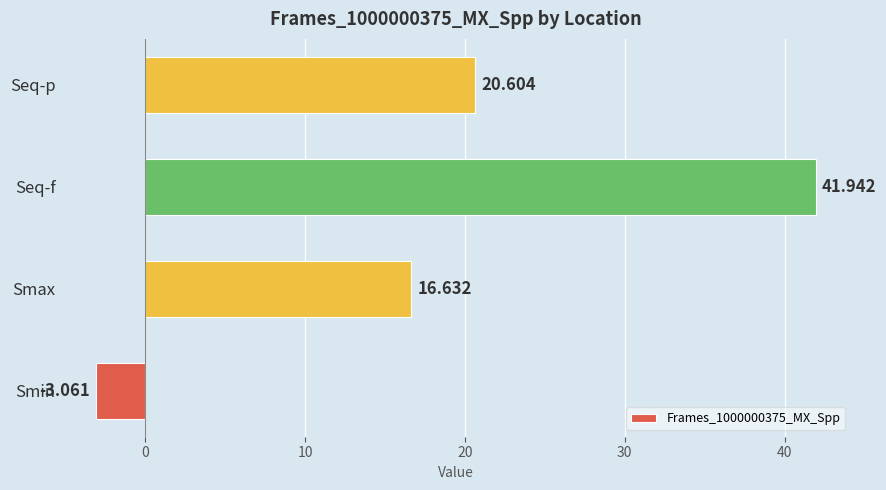

Which label corresponds to the smallest value in the chart?

Smin